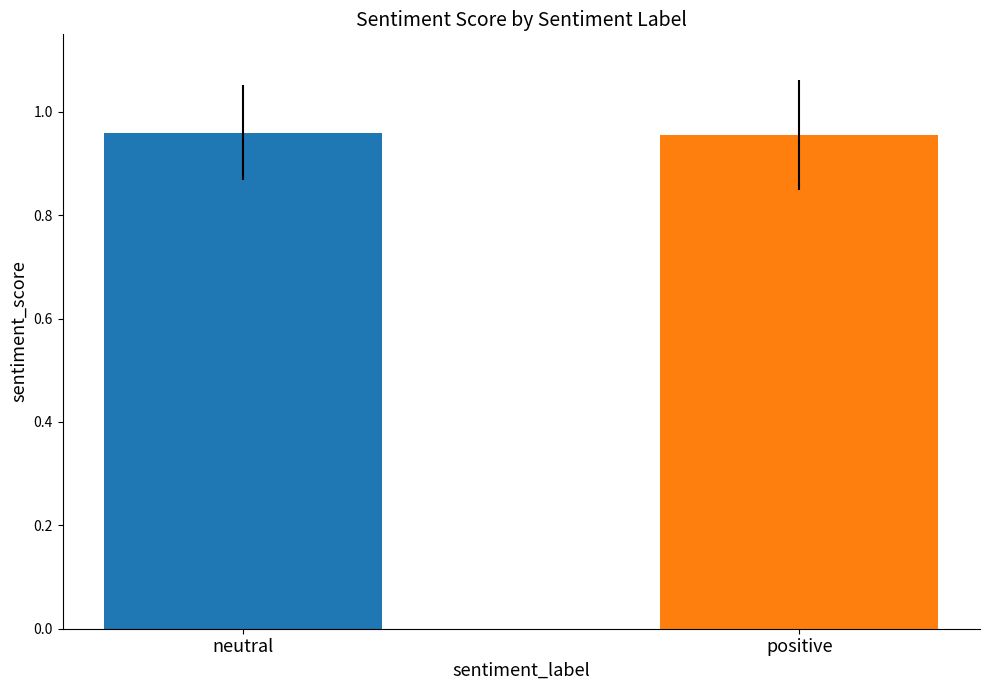

What is the sum of the values at positive and neutral?

1.9